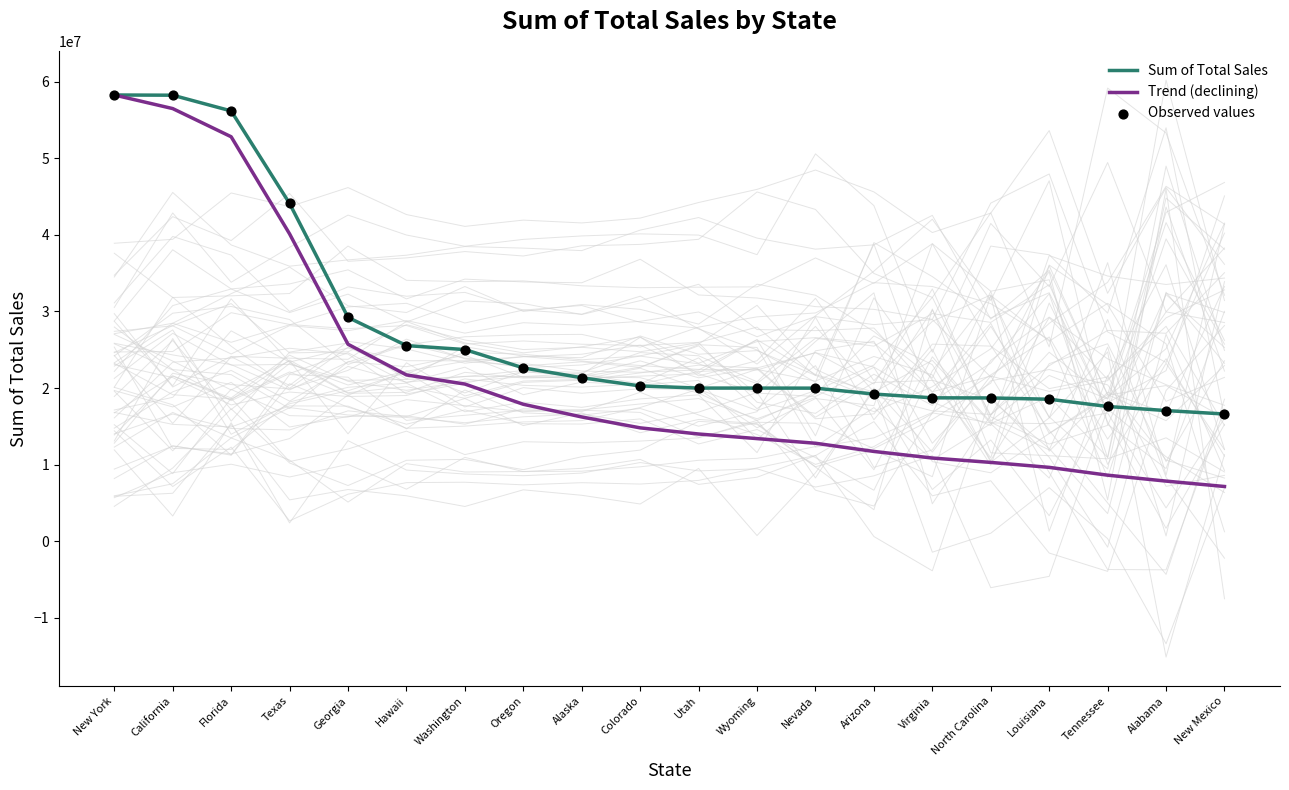

At how many categories does at least one series exceed 42313032?

4